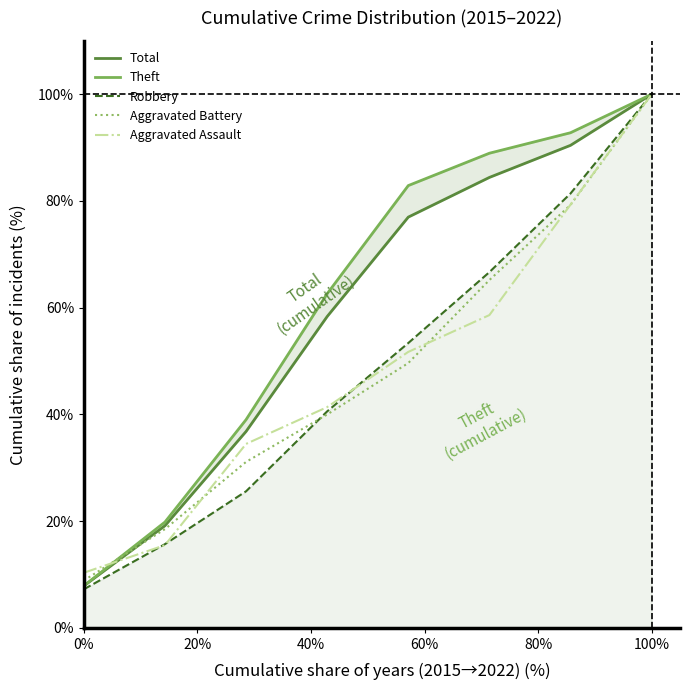

What is the highest value of the Aggravated Assault series?

100.0